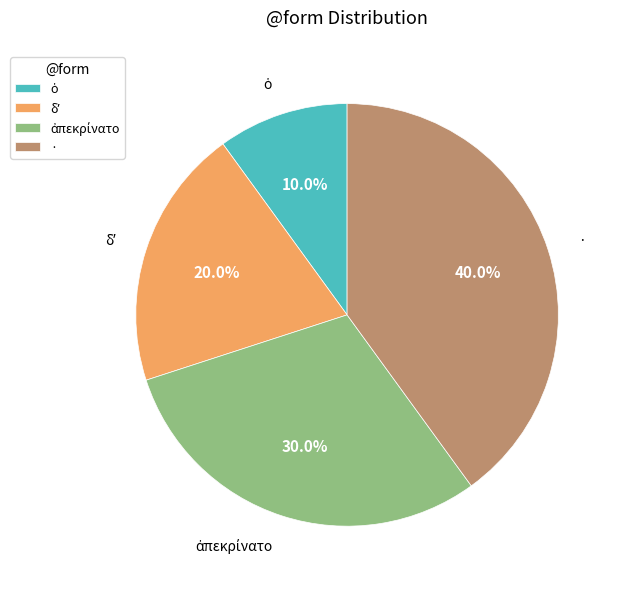

Which category has the biggest portion of the pie?

·